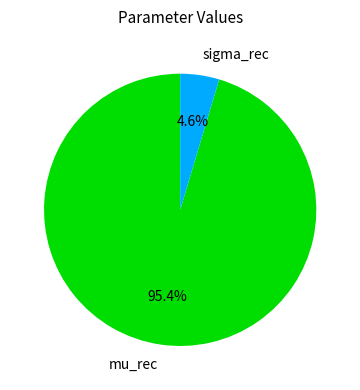

To the nearest percent, what is the average slice percentage?

50%